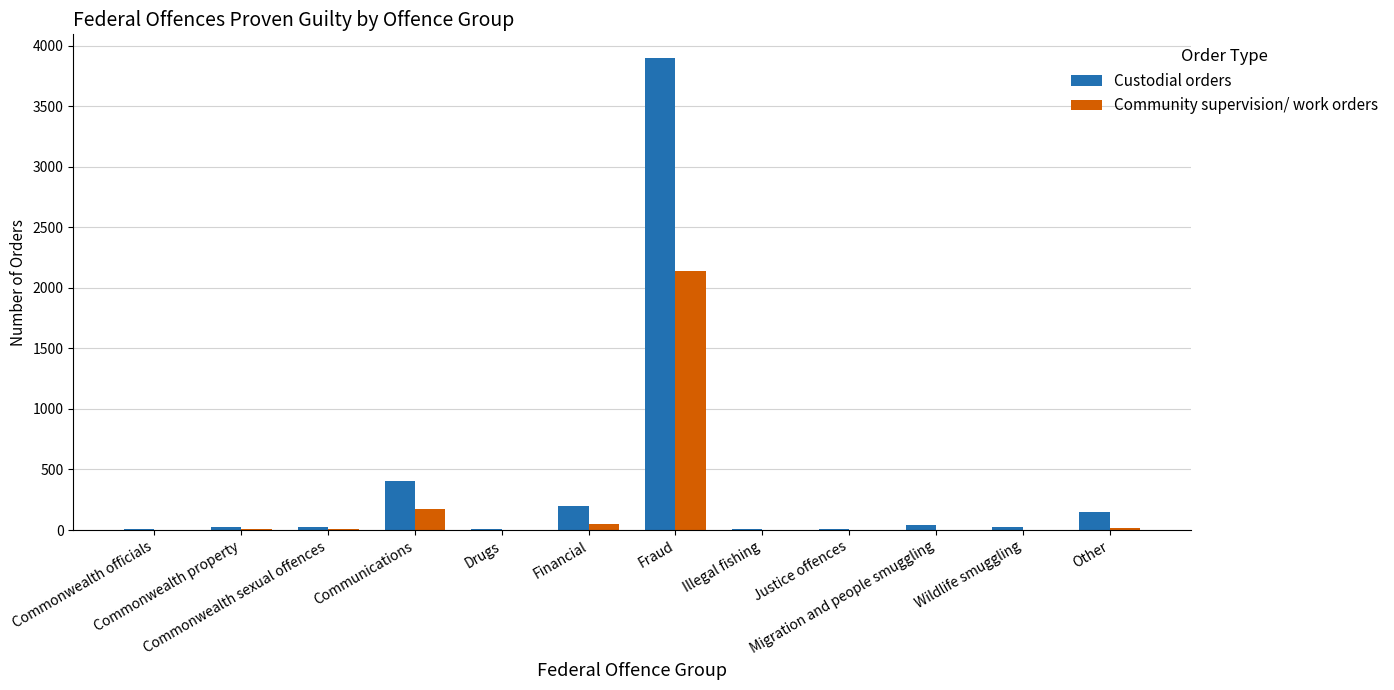

What is the highest value of the Community supervision/ work orders series?

2139